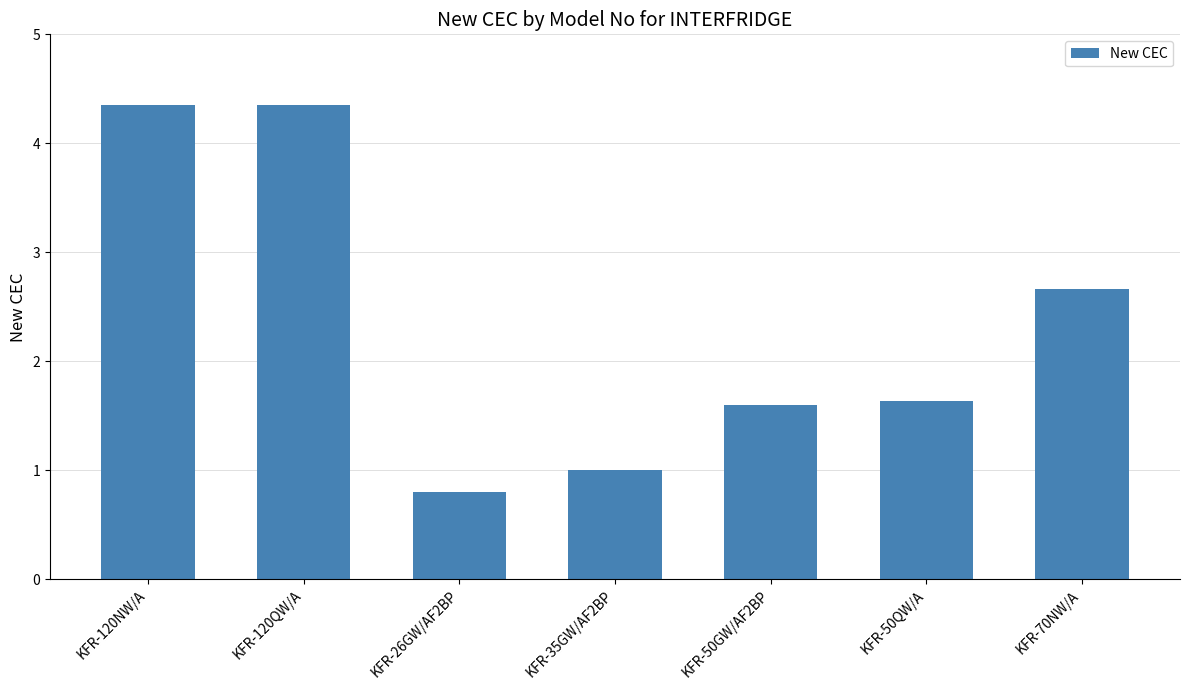

What is the sum of all values?

16.4